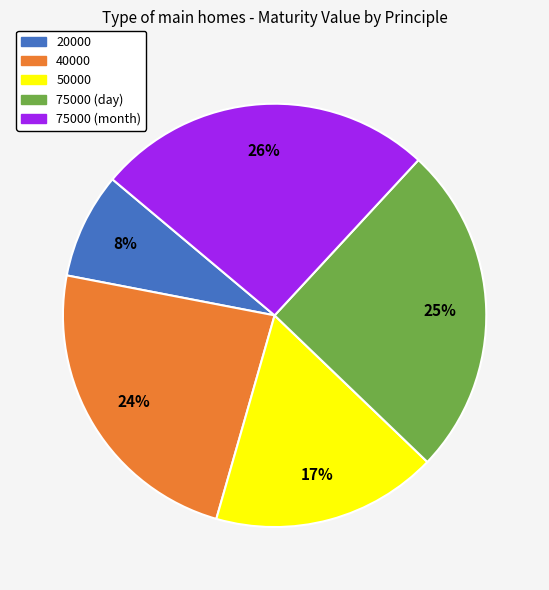

How many slices are in this pie chart?

5